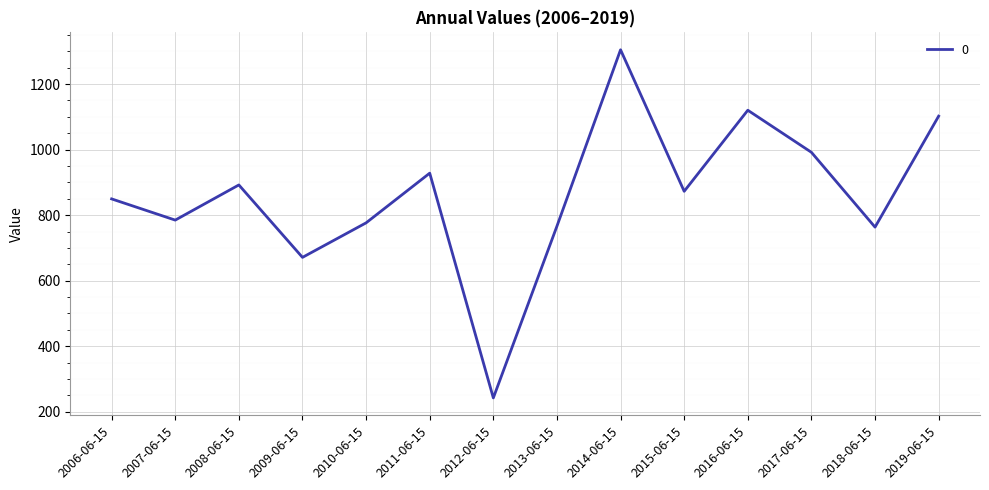

What is the minimum value shown in the chart?

242.2